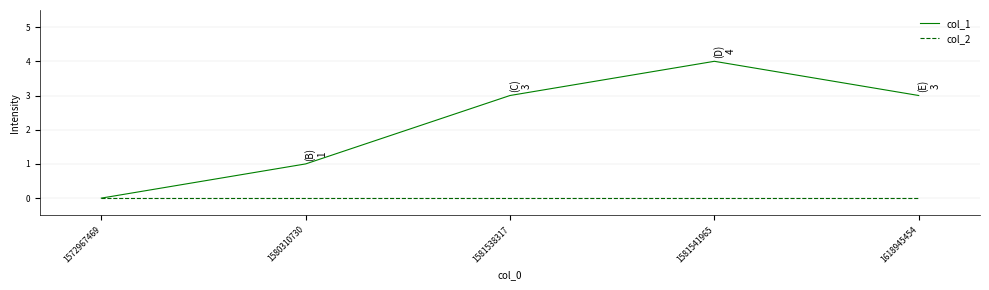

What is the spread (max minus min) of values at 1581541965?

4